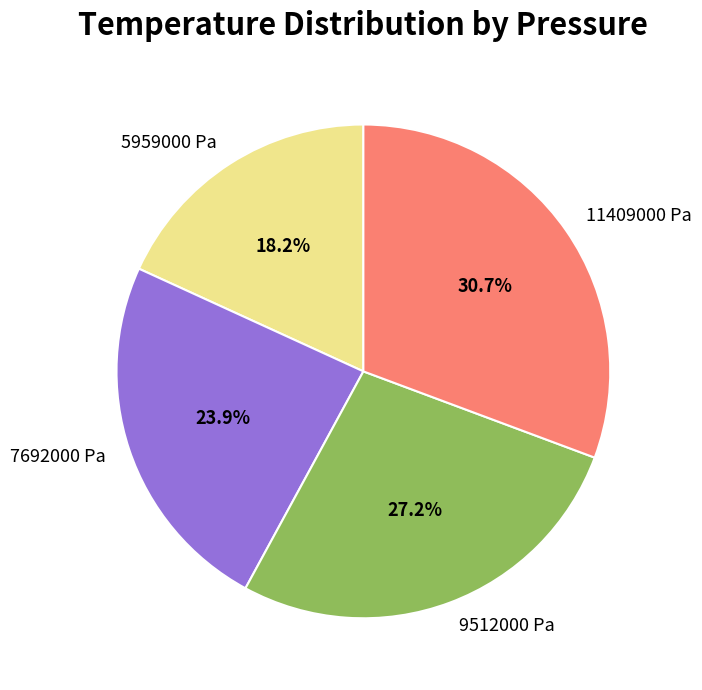

How many segments does this pie chart have?

4